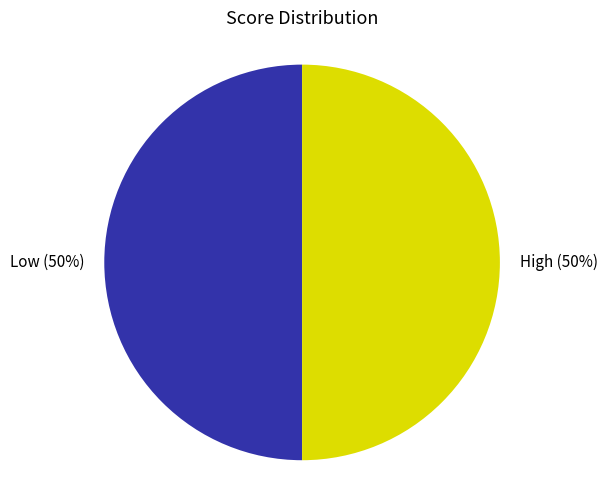

To the nearest percent, what percentage of the pie is High?

50%